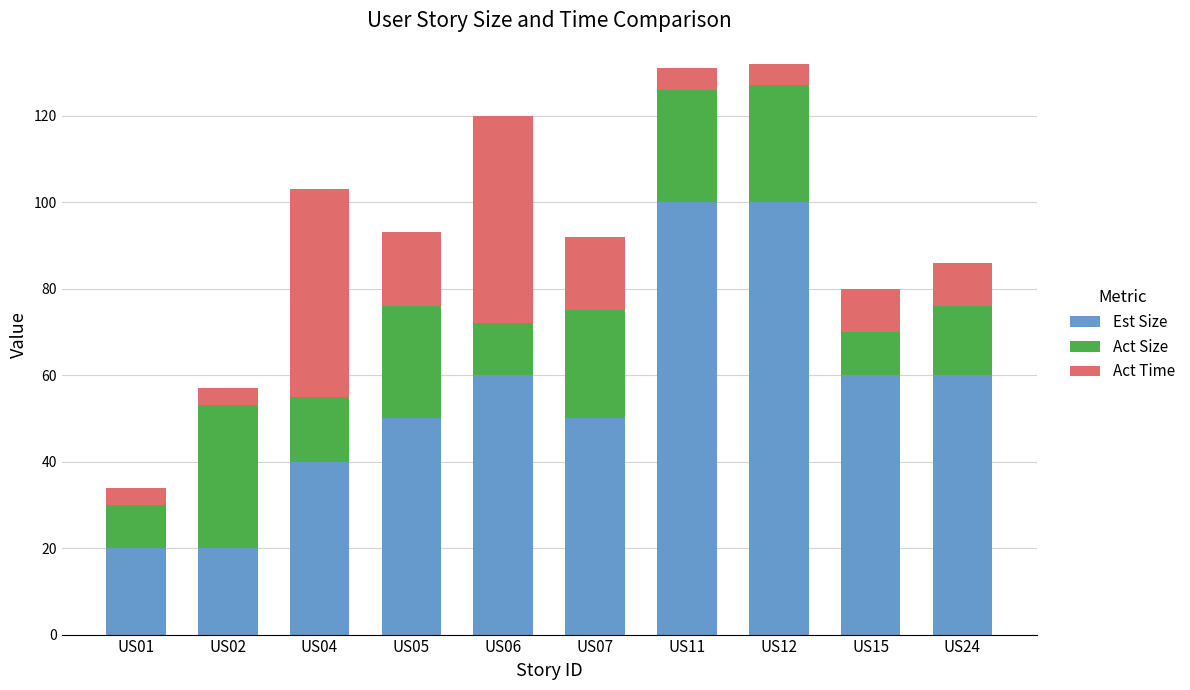

What is the sum of all Est Size values?

560